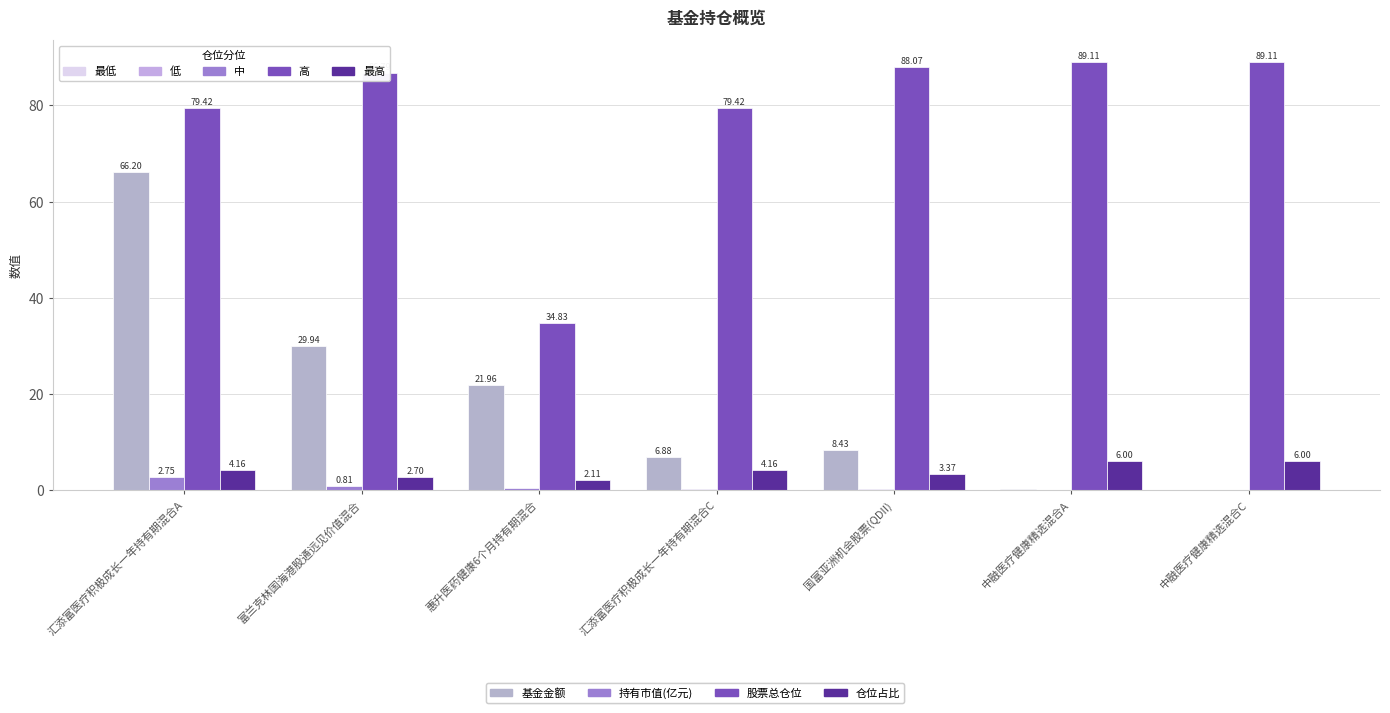

What is the sum of the 仓位占比 values at 惠升医药健康6个月持有期混合 and 汇添富医疗积极成长一年持有期混合A?

6.3